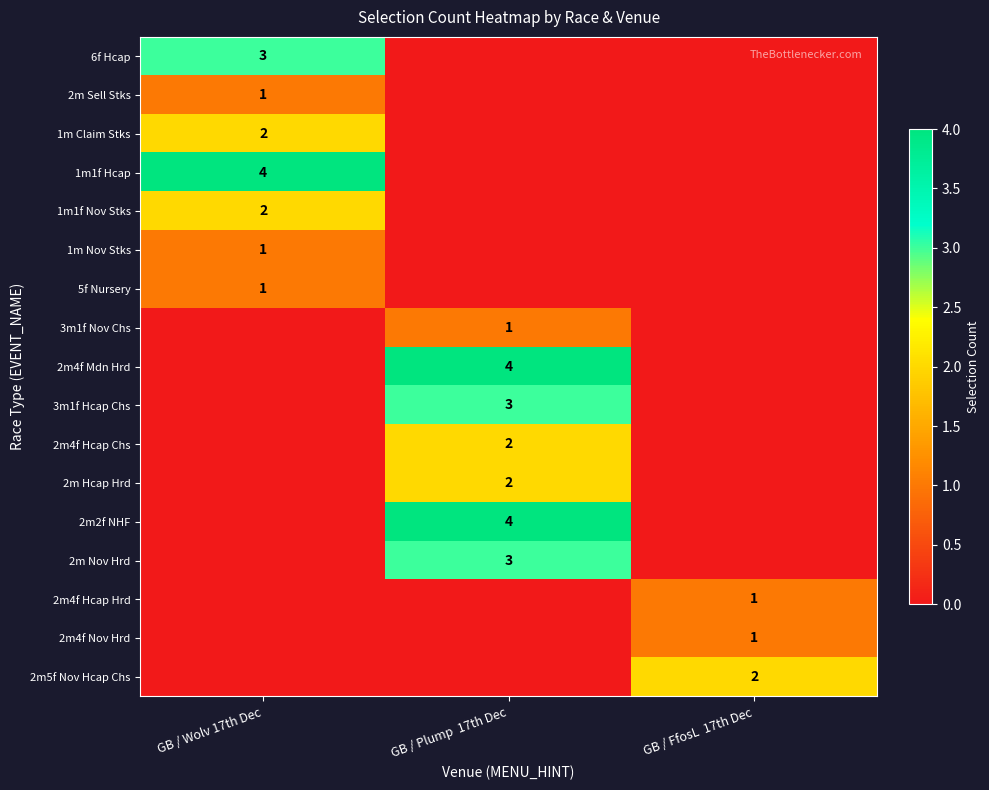

Is it true that 1m1f Hcap equals 2 at GB / Wolv 17th Dec?

False